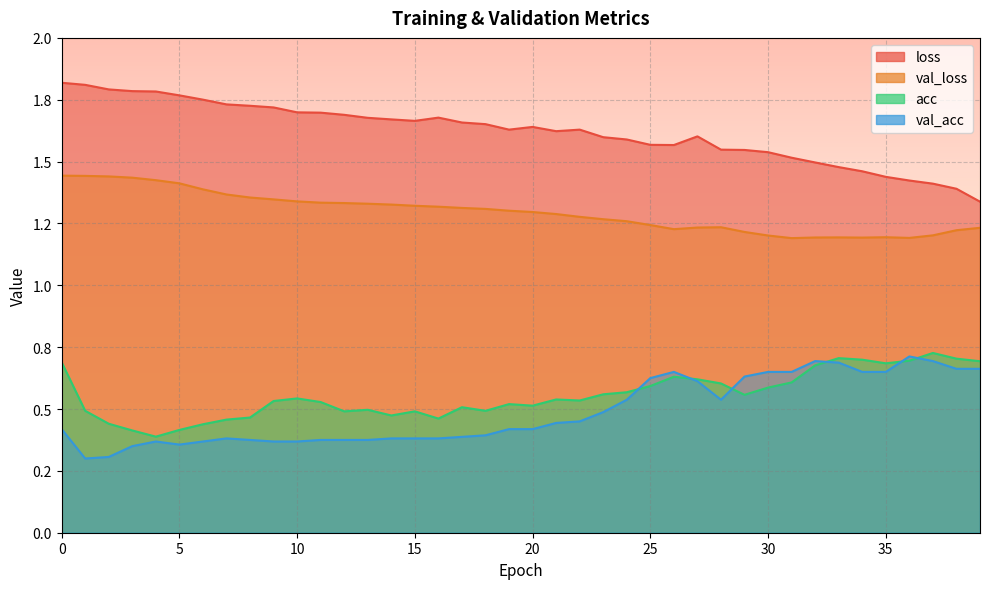

Which series has the largest range (max minus min)?

loss